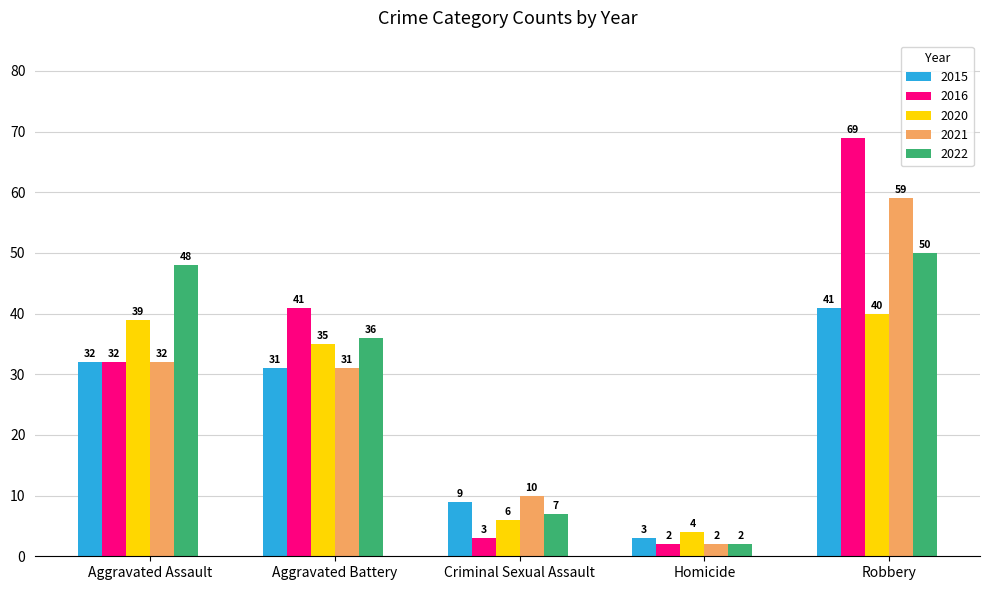

What is the value of the 2020 bar at the 3rd from the left?

6